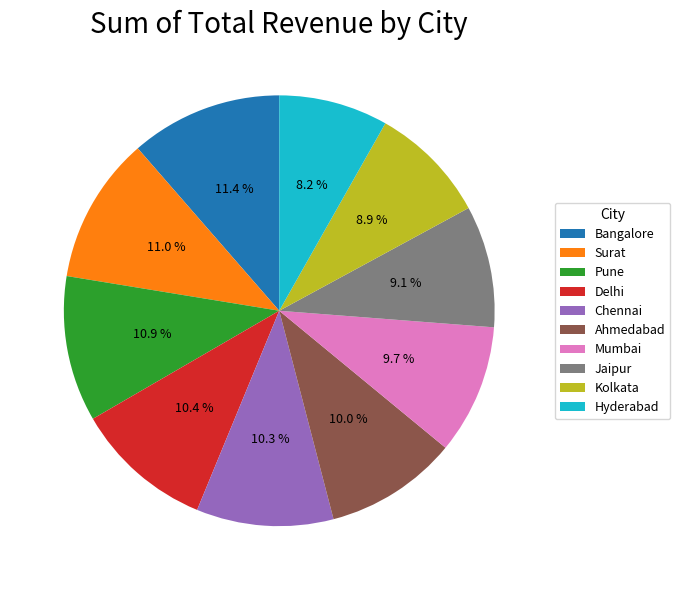

What is the ratio of the value at Hyderabad to the value at Ahmedabad?

0.8